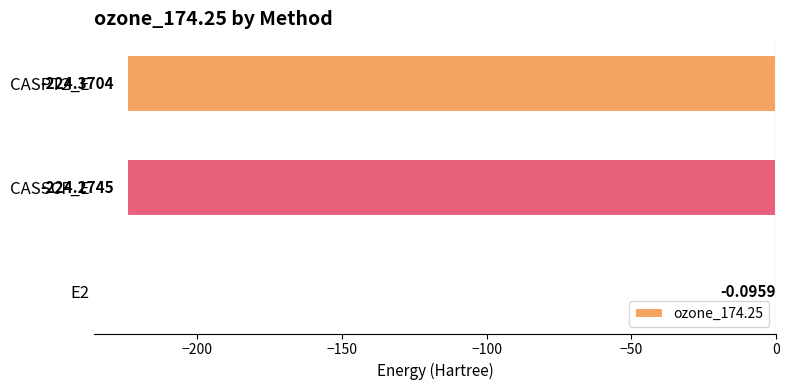

Which has a higher value, CASSCF_E or CASPT2_E?

CASSCF_E